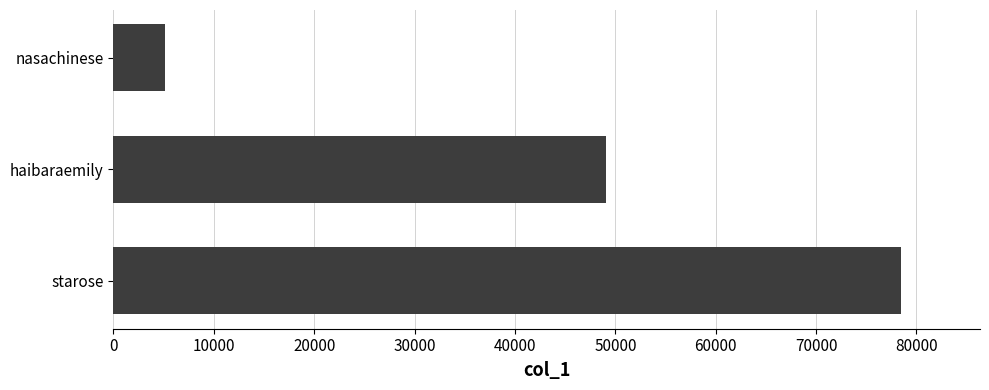

What is the sum of all values?

132681